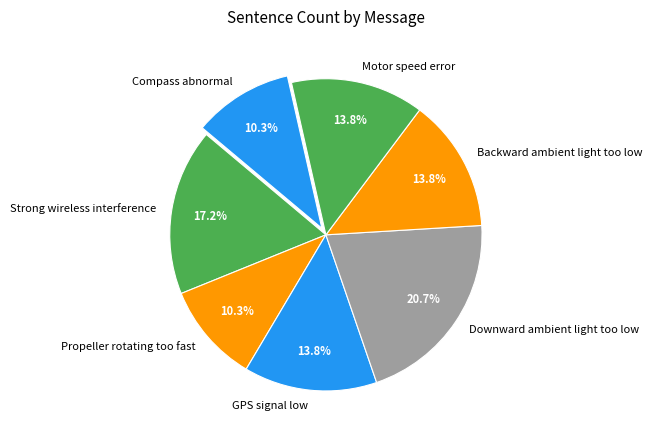

To the nearest percent, what portion does Motor speed error represent?

14%